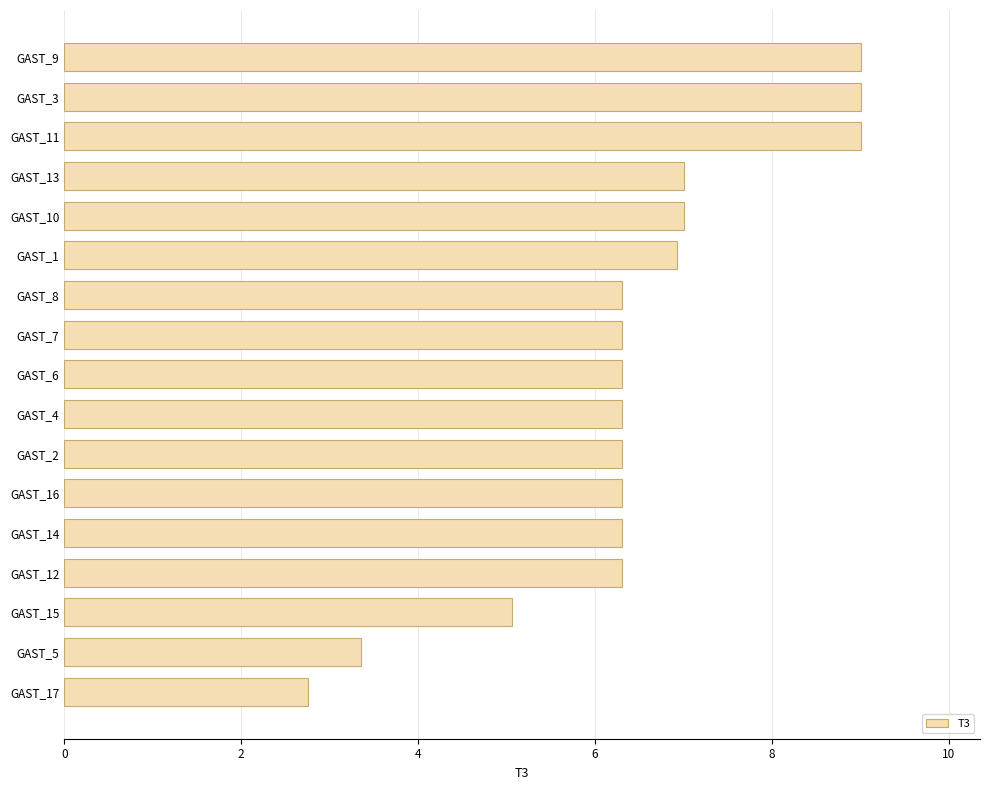

What is the difference between the maximum and second lowest values?

5.6